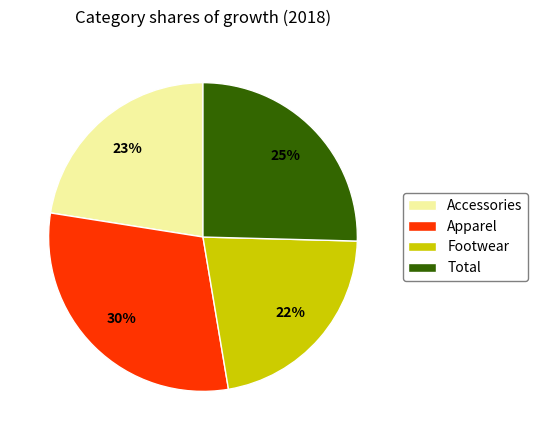

The Apparel slice represents 30% of the pie. True or false?

True